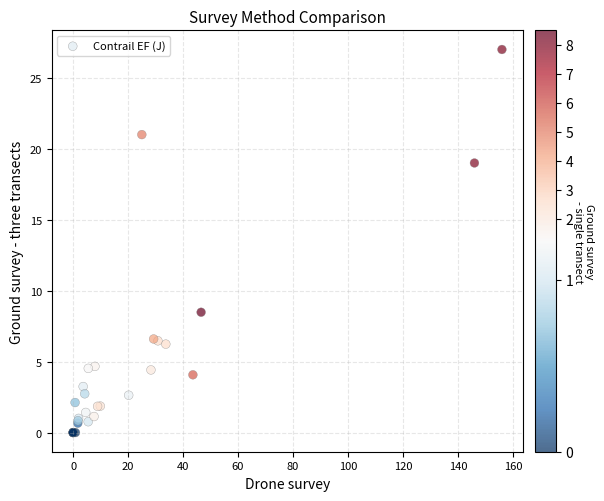

What Y value in the scatter plot is closest to 13?

8.5